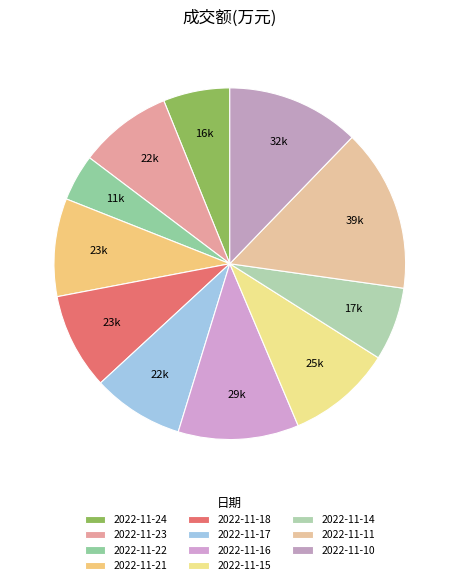

To the nearest percent, what is the combined percentage of 2022-11-18 and 2022-11-22?

13%